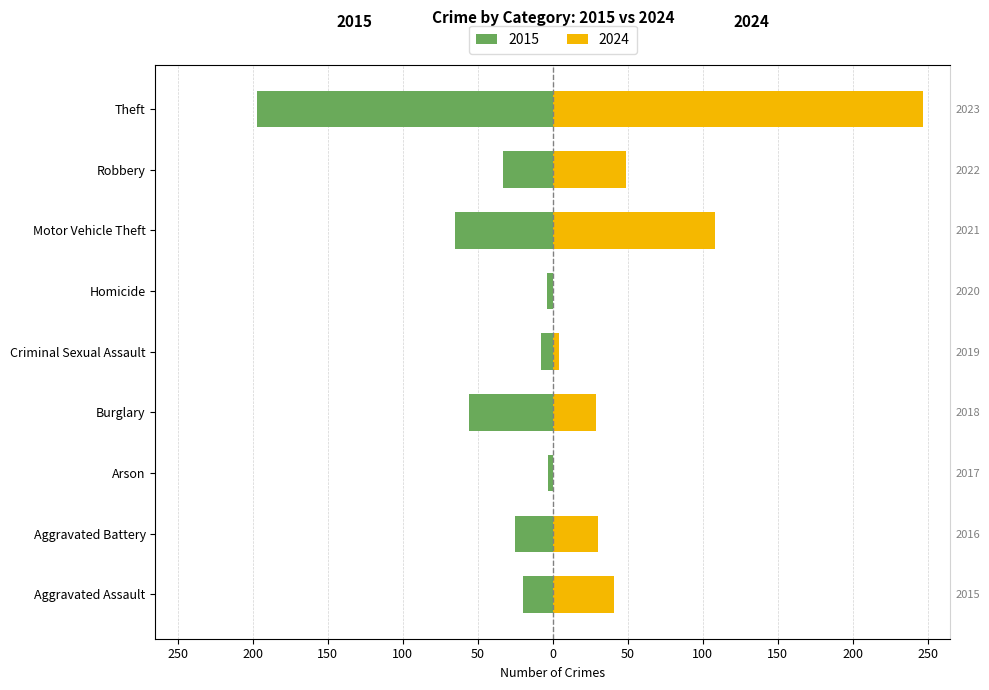

Reading right to left, transcribe all the data shown in this chart.

2015: Theft=-197	Robbery=-33	Motor Vehicle Theft=-65	Homicide=-4	Criminal Sexual Assault=-8	Burglary=-56	Arson=-3	Aggravated Battery=-25	Aggravated Assault=-20
2024: Theft=247	Robbery=49	Motor Vehicle Theft=108	Homicide=0	Criminal Sexual Assault=4	Burglary=29	Arson=0	Aggravated Battery=30	Aggravated Assault=41